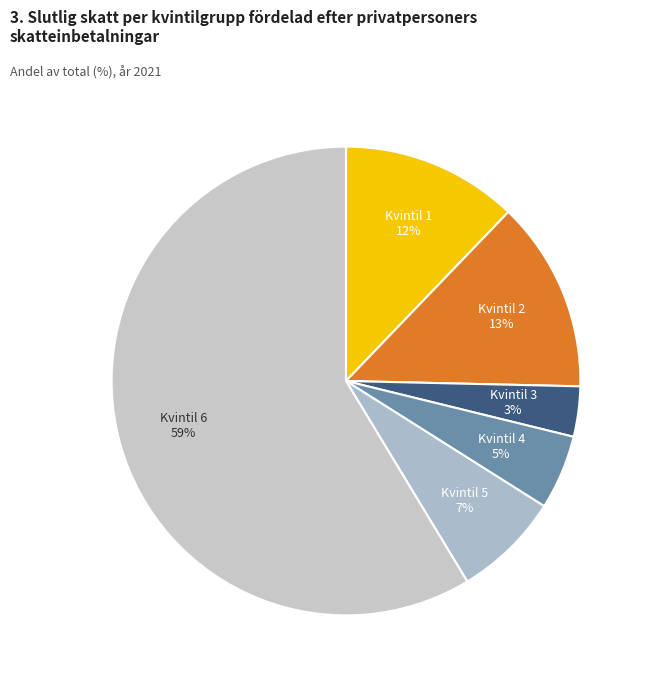

The Kvintil 1 slice represents 12% of the pie. True or false?

True